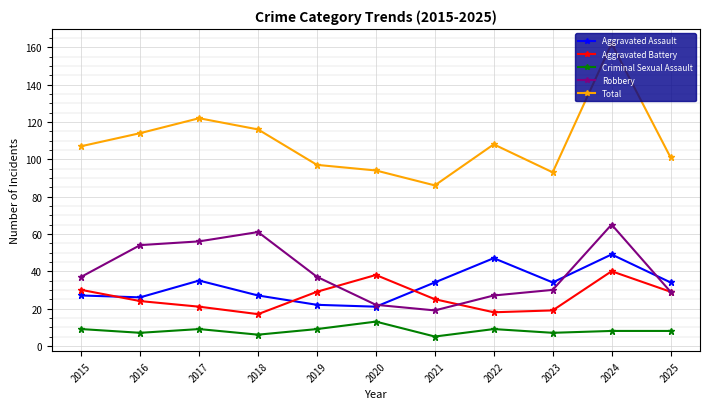

True or false: Aggravated Assault has more than 2 points higher than both neighbors.

True